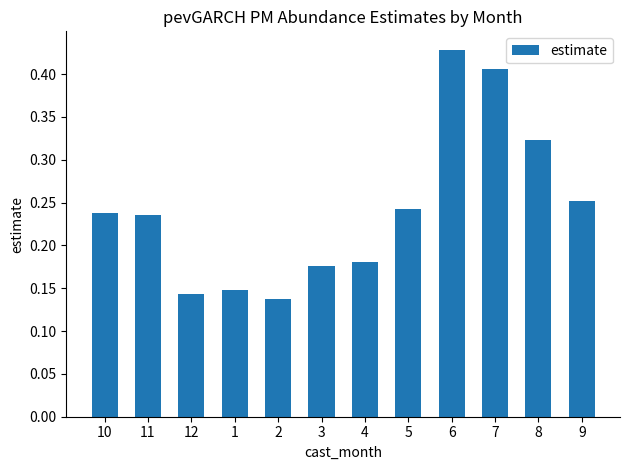

What is the minimum value shown in the chart?

0.1